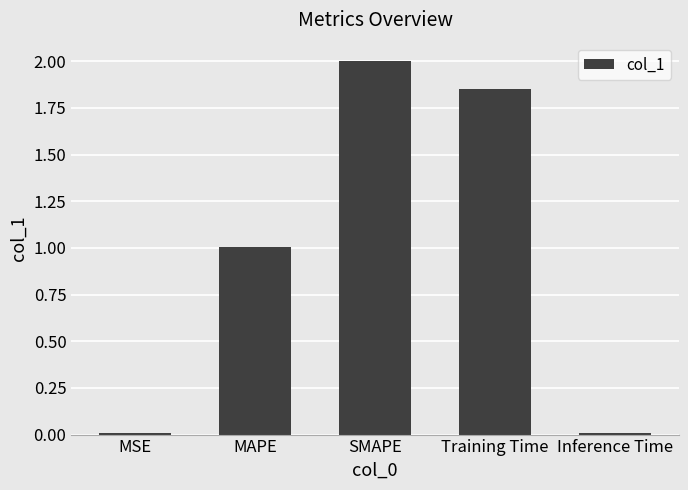

At which label is the value closest to 1?

MAPE